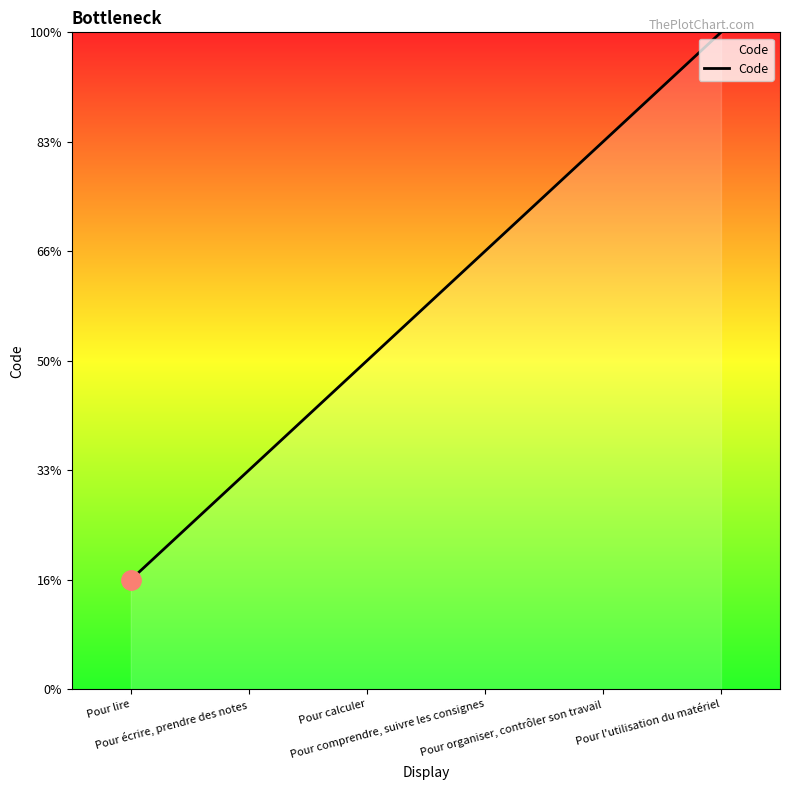

Is this an area chart (filled region under the line)?

Yes